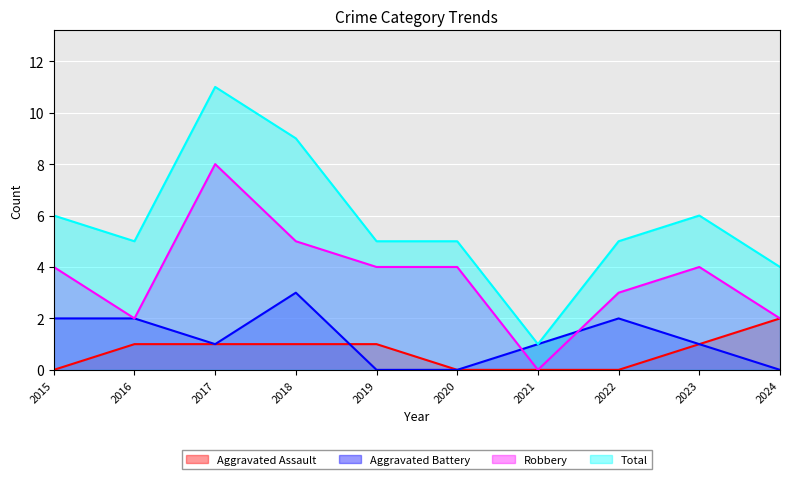

In Robbery, how many points are higher than both neighbors (excluding endpoints)?

2